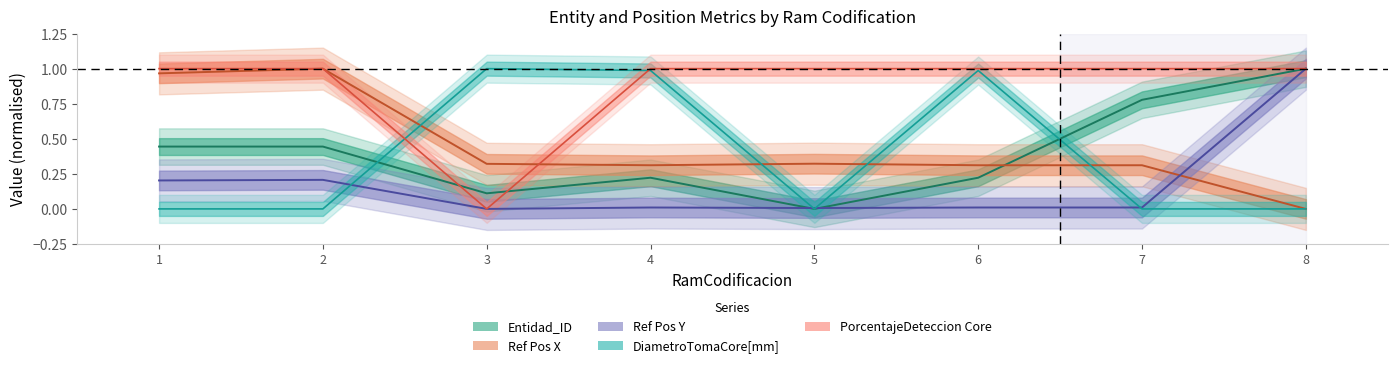

What is the average value of the Ref Pos Y series?

0.2